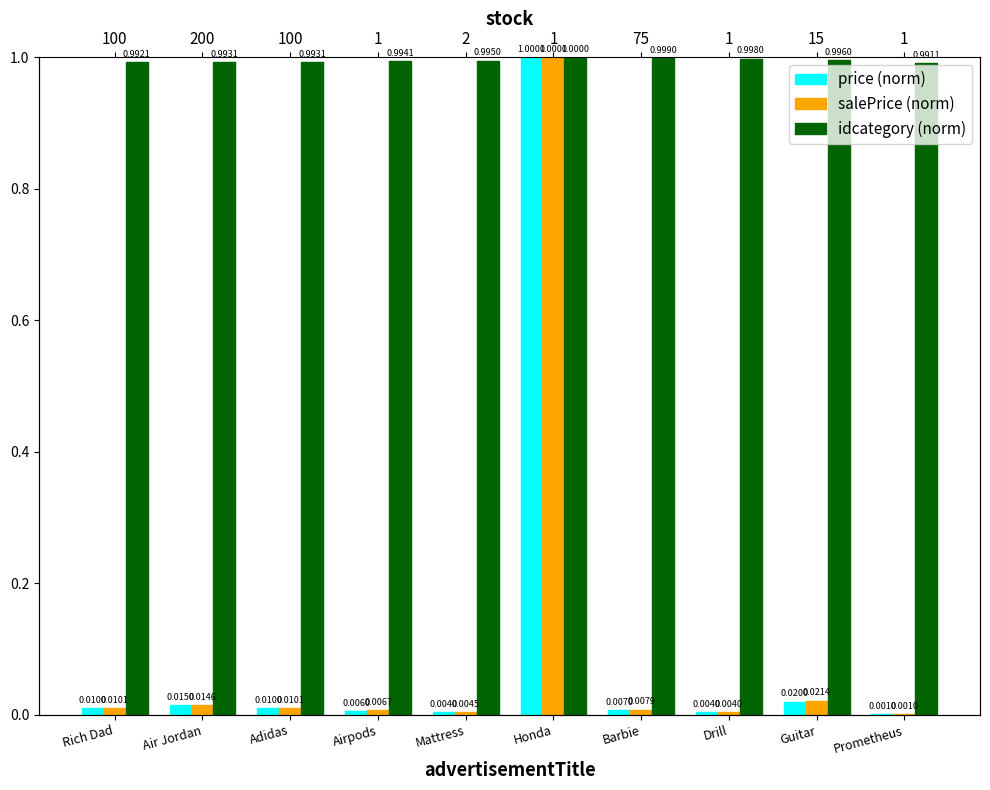

What is the greatest value displayed?

1.0